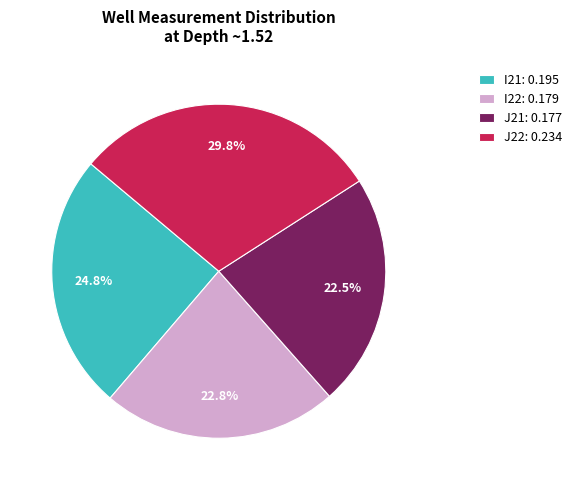

To the nearest percent, what is the combined percentage of I21 and J21?

47%